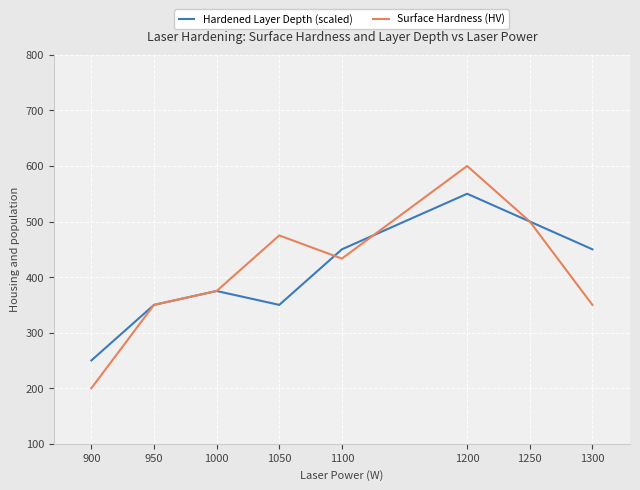

Rank the series at 900 from highest to lowest value.

Hardened Layer Depth (scaled), Surface Hardness (HV)